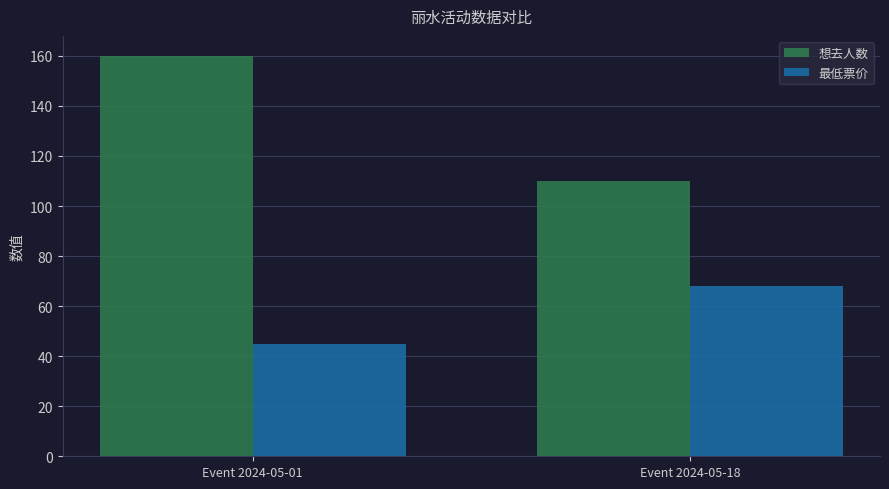

The 最低票价 series shows 45 at Event 2024-05-01. True or false?

True